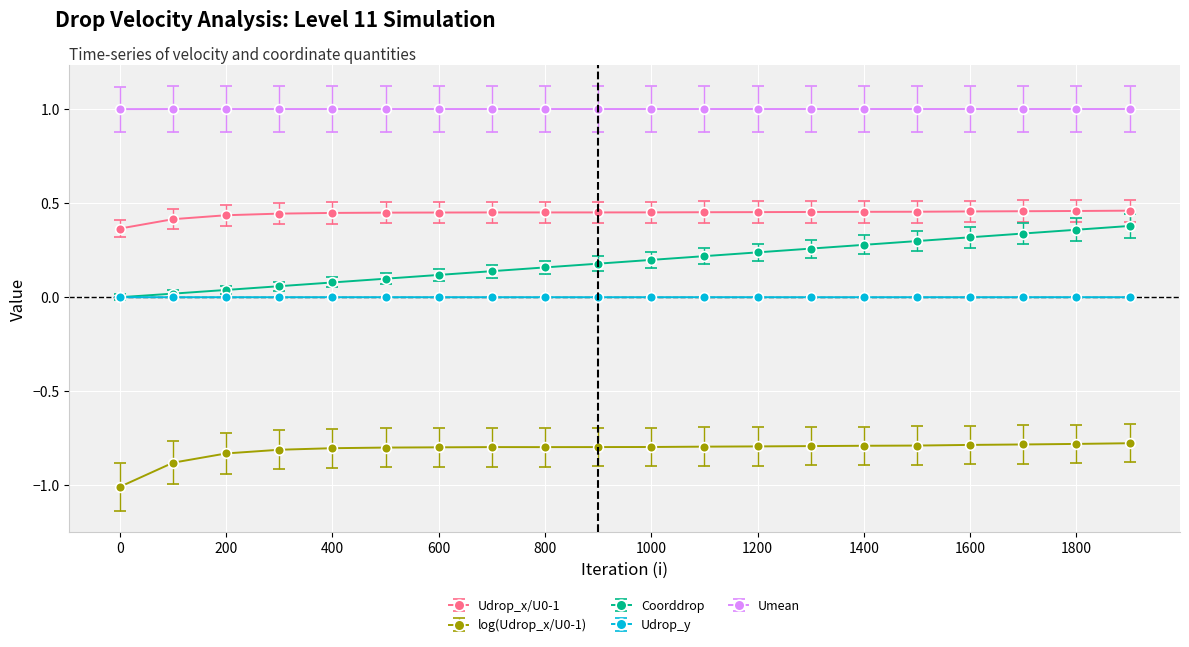

What is the smallest value displayed?

-1.0